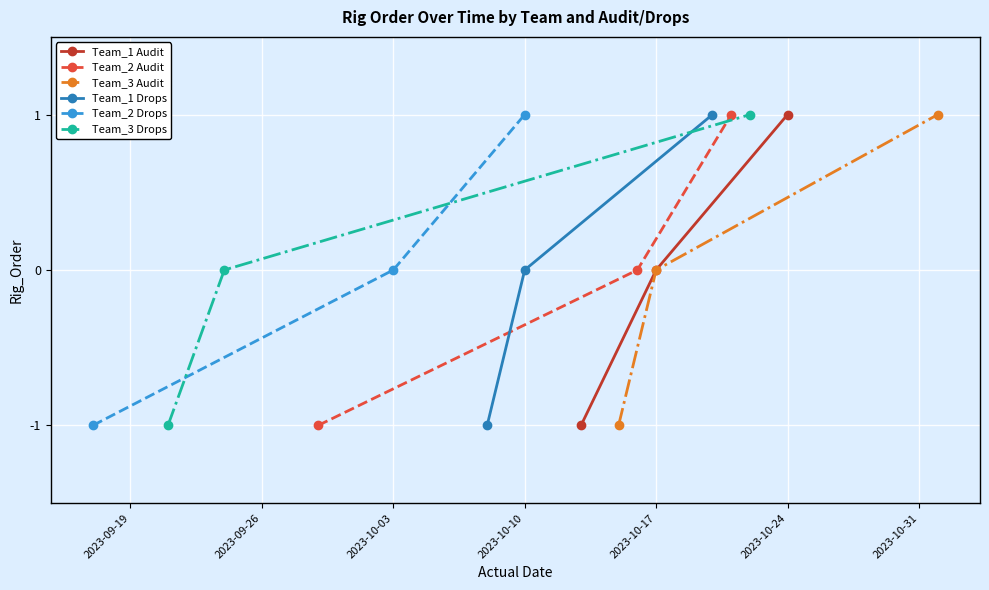

True or false: Team_1 Audit has a value of 0 at 2023-10-17.

True